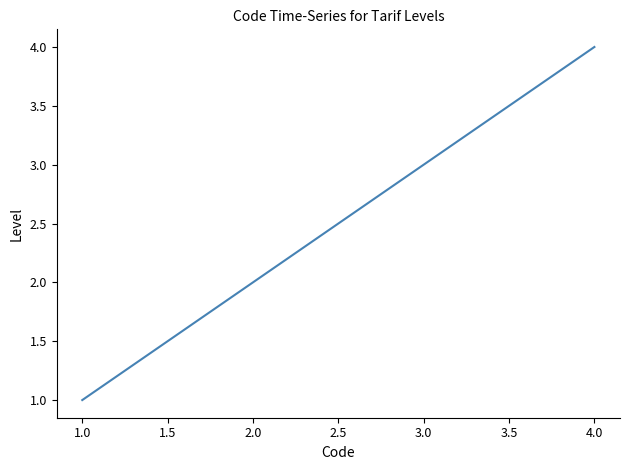

Is this an area chart (filled region under the line)?

No